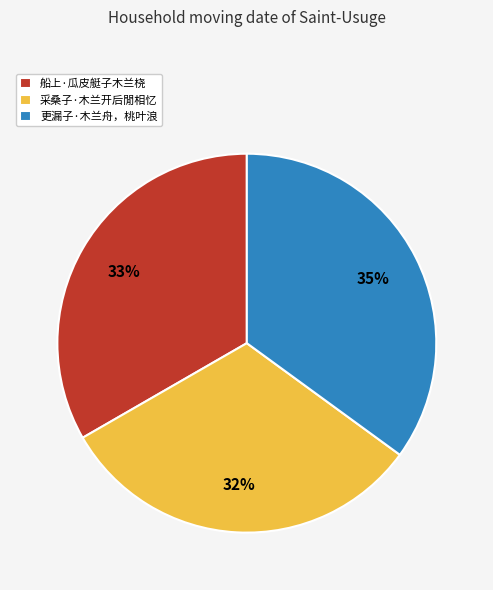

The 船上·瓜皮艇子木兰桡 slice represents 41% of the pie. True or false?

False